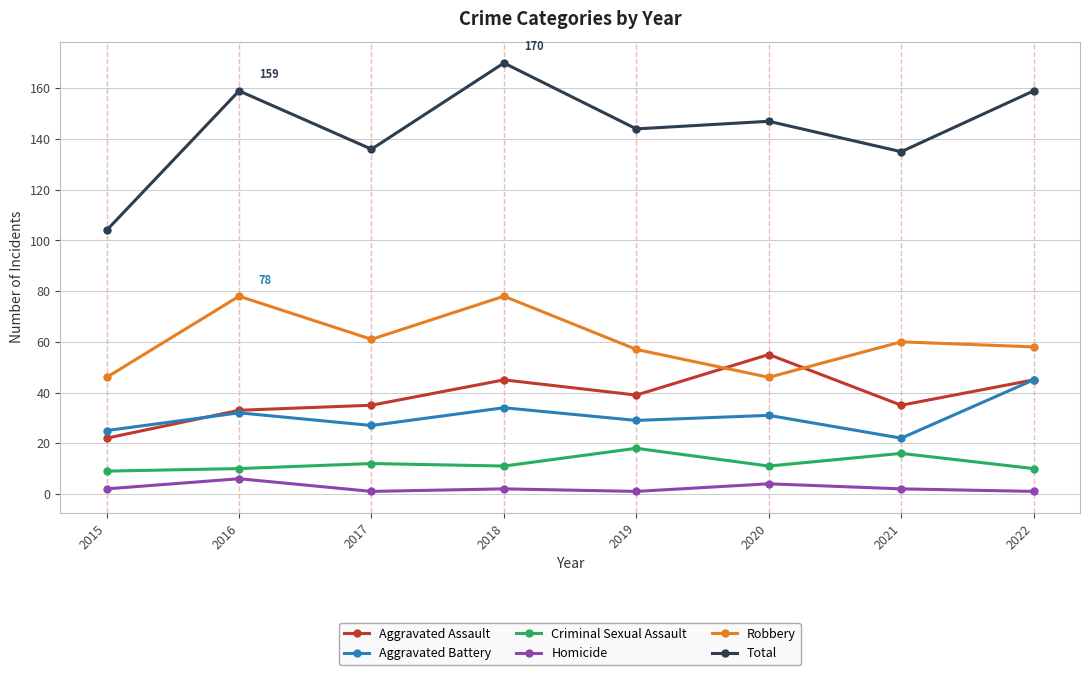

Reading right to left, extract all data points from this chart.

Aggravated Assault: 2022=45	2021=35	2020=55	2019=39	2018=45	2017=35	2016=33	2015=22
Aggravated Battery: 2022=45	2021=22	2020=31	2019=29	2018=34	2017=27	2016=32	2015=25
Criminal Sexual Assault: 2022=10	2021=16	2020=11	2019=18	2018=11	2017=12	2016=10	2015=9
Homicide: 2022=1	2021=2	2020=4	2019=1	2018=2	2017=1	2016=6	2015=2
Robbery: 2022=58	2021=60	2020=46	2019=57	2018=78	2017=61	2016=78	2015=46
Total: 2022=159	2021=135	2020=147	2019=144	2018=170	2017=136	2016=159	2015=104